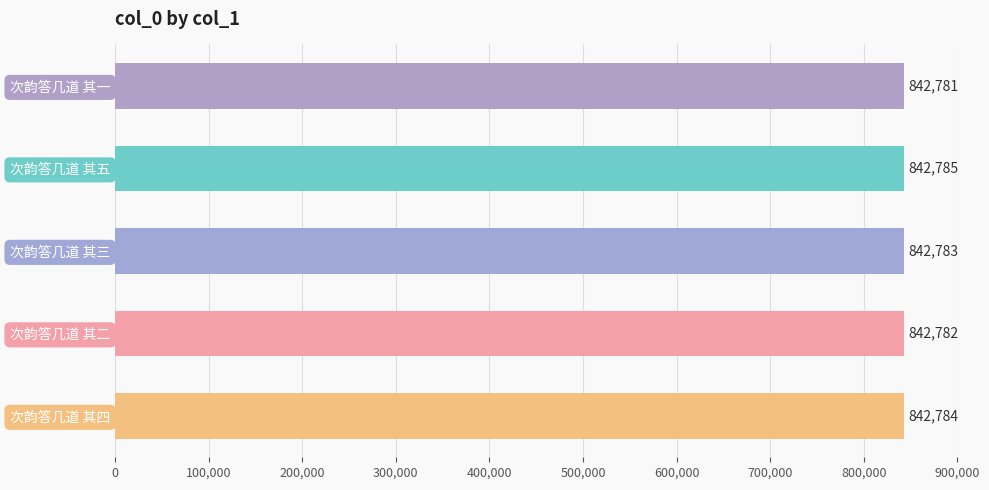

What position from the bottom is 次韵答几道 其五?

4